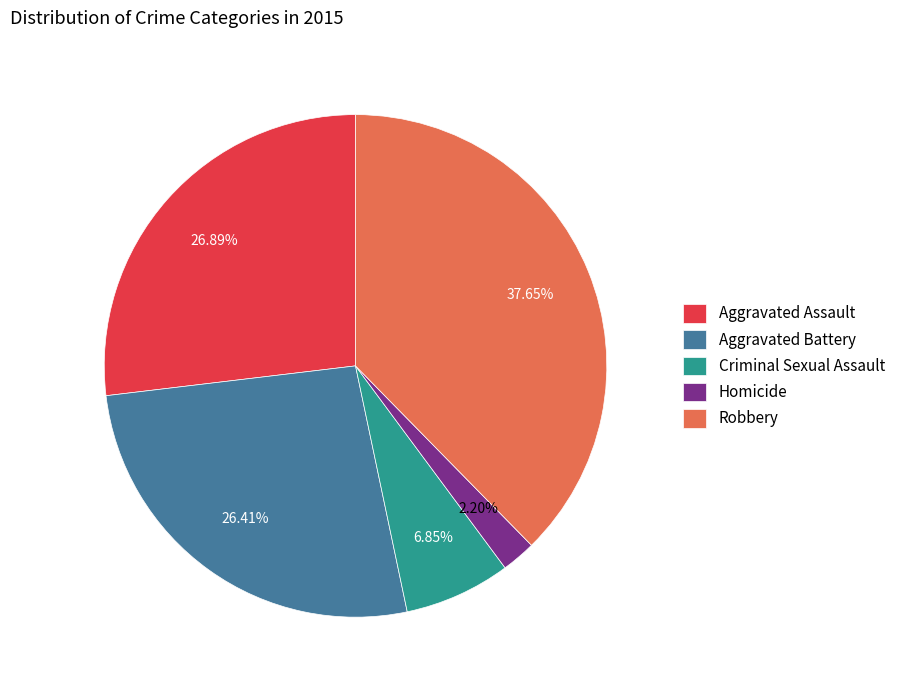

Count the number of slices in the pie.

5